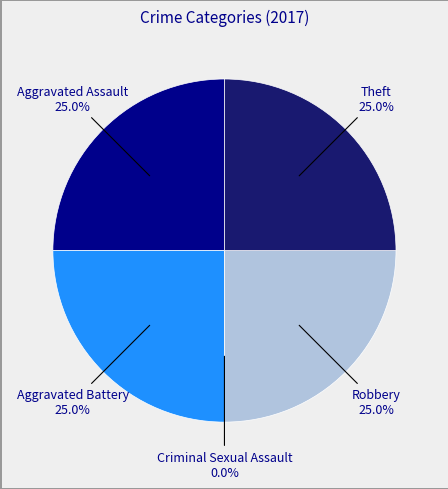

Which category has the smallest portion of the pie?

Criminal Sexual Assault